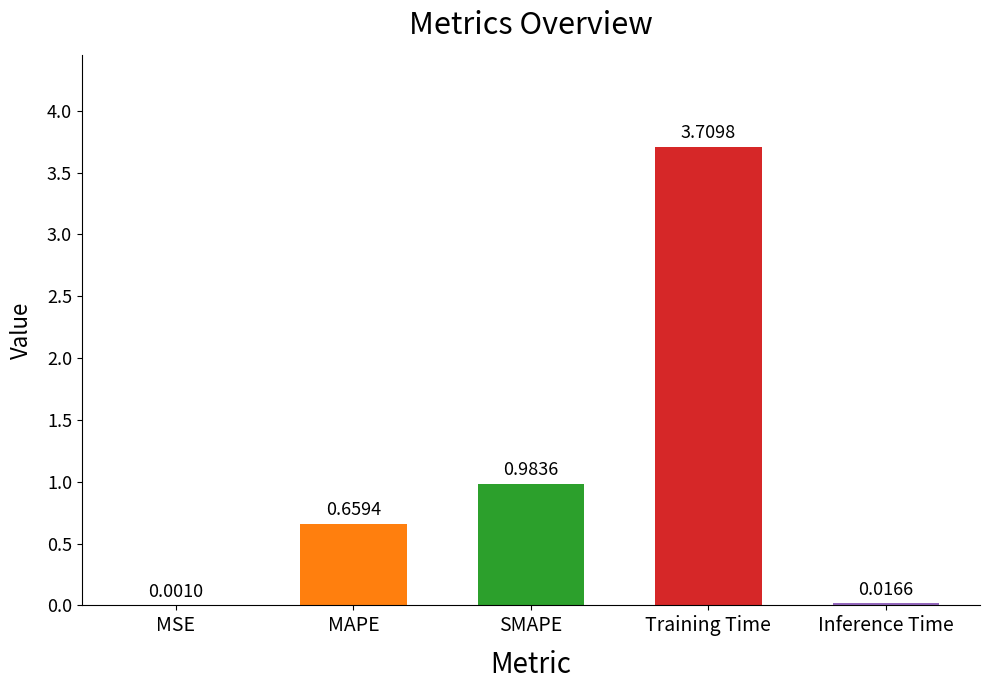

What is the change in value from MSE to MAPE?

+0.7